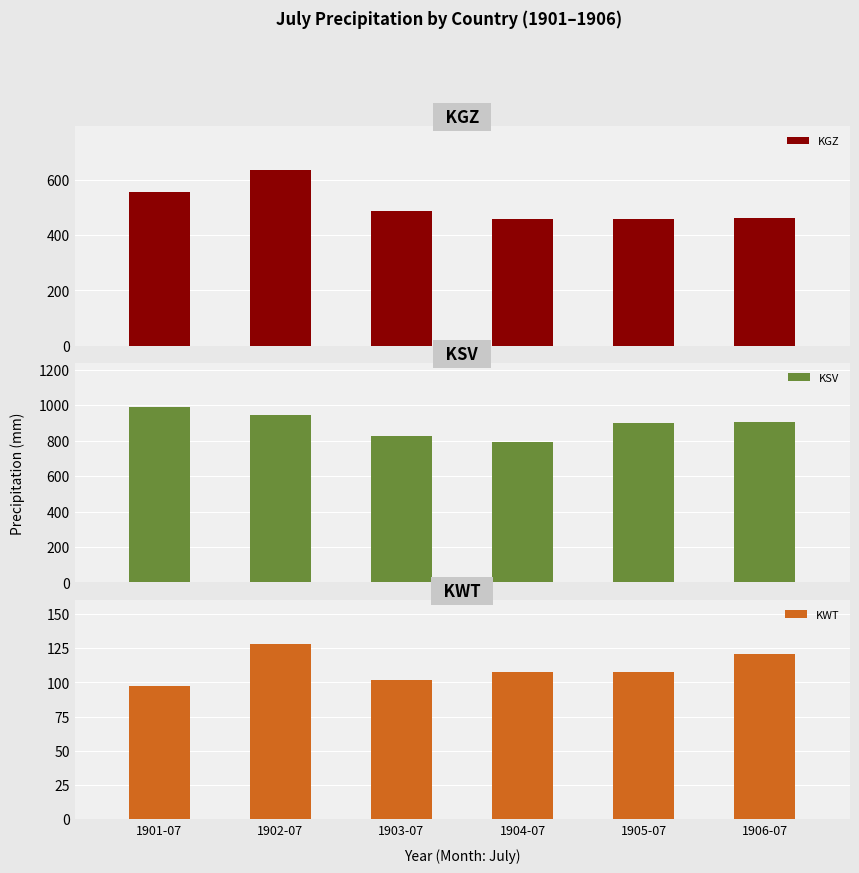

The value of KWT at 1901-07 is 97.1. True or false?

True